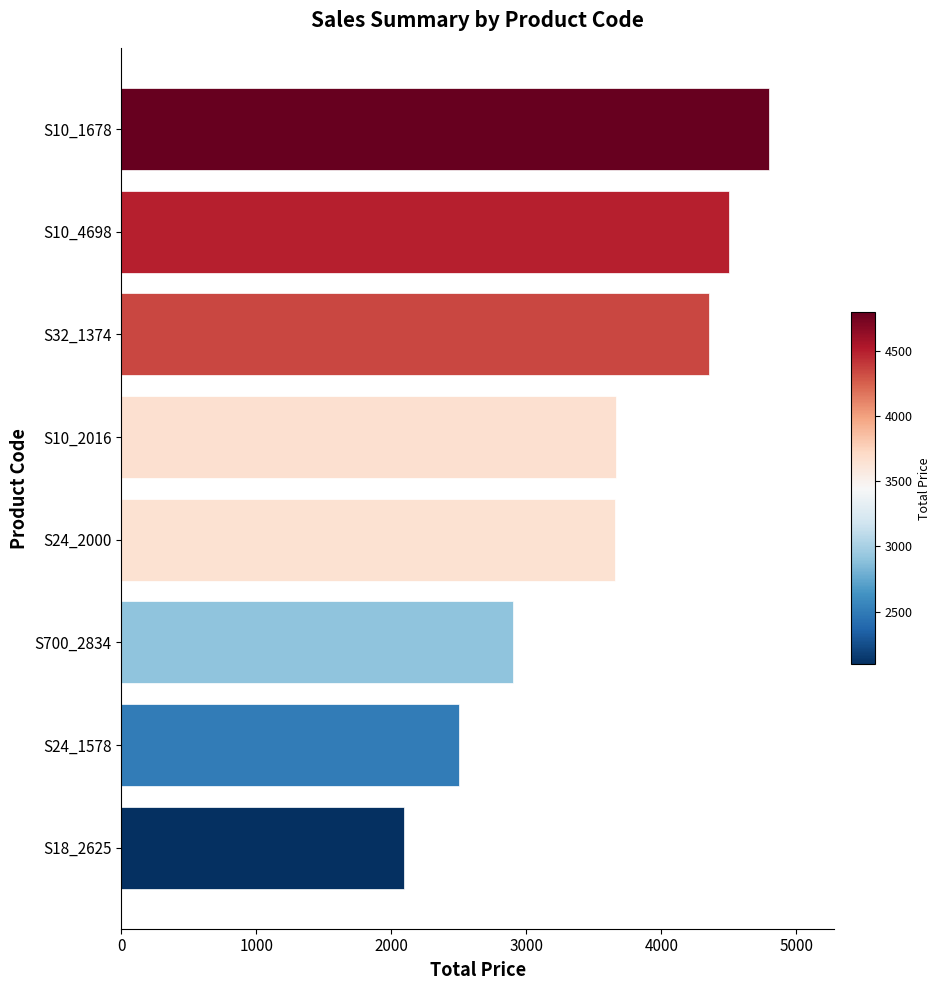

Which label corresponds to the smallest value in the chart?

S18_2625